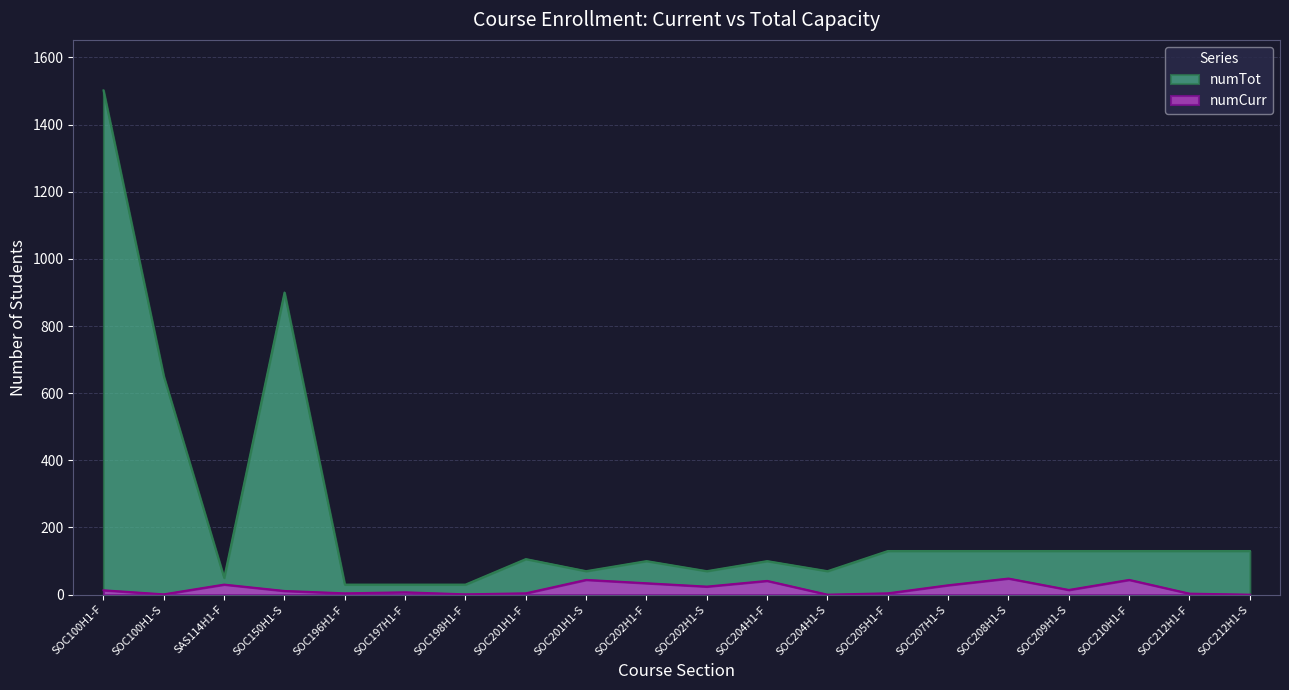

Which series has the widest spread of values?

numTot